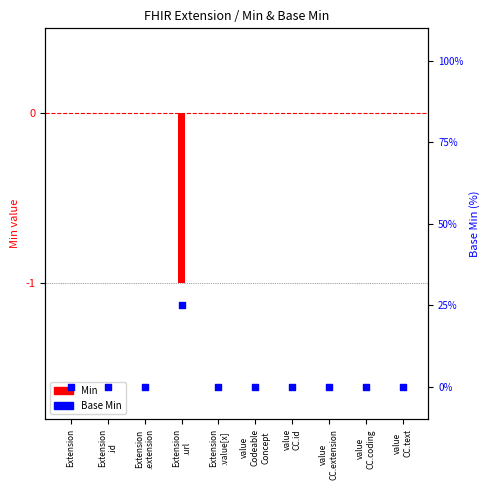

Which series has the largest total across all categories?

Base Min